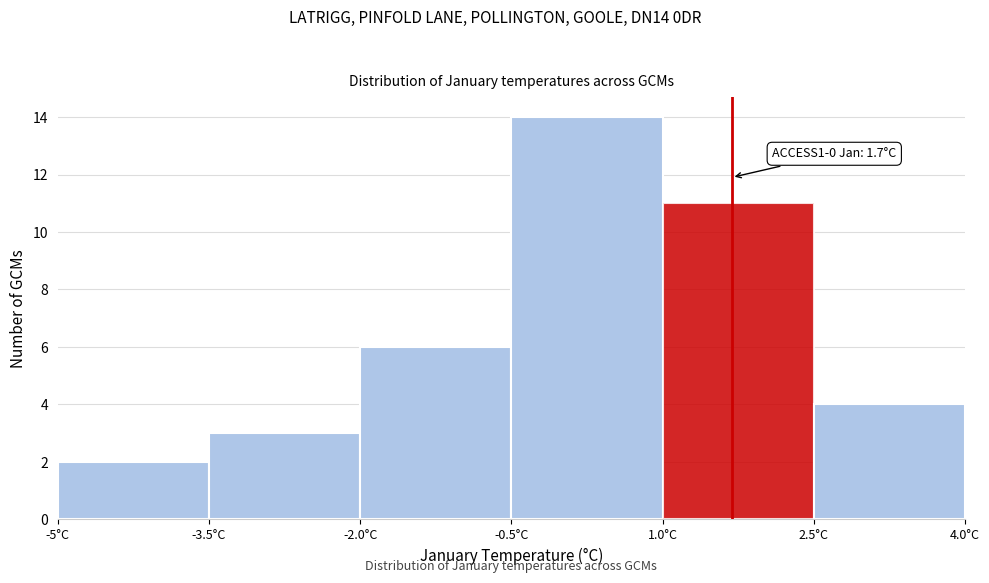

Over which range of the x-axis is the bar tallest?

-0.5 to 1.0